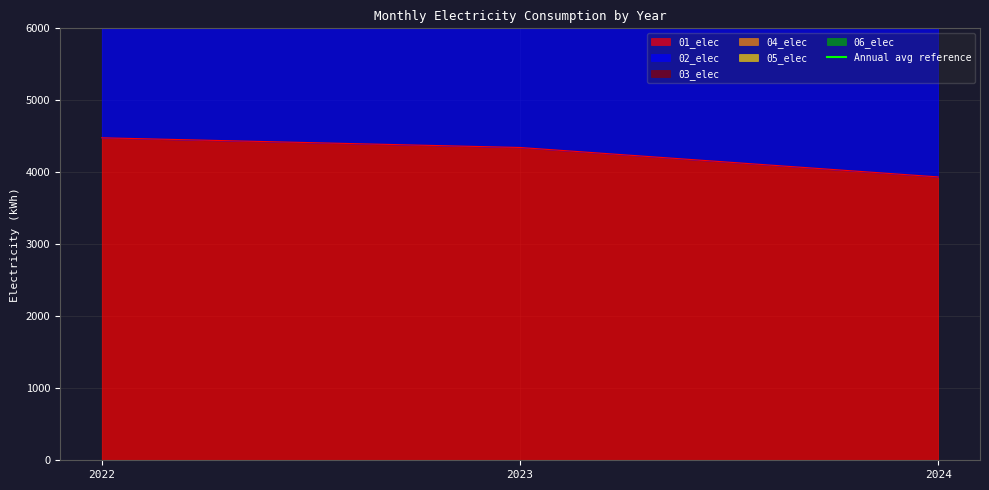

Rank the series at 2022 from lowest to highest value.

01_elec, 03_elec, 02_elec, 05_elec